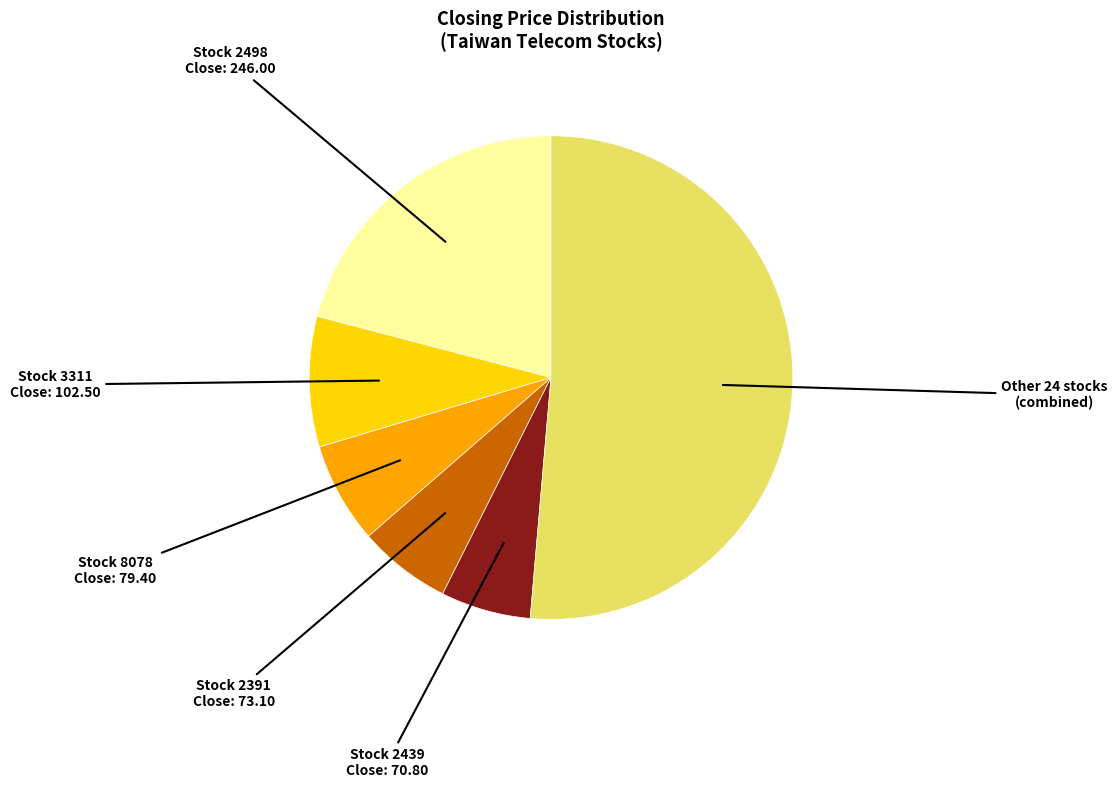

Is there a majority slice in this chart?

Yes